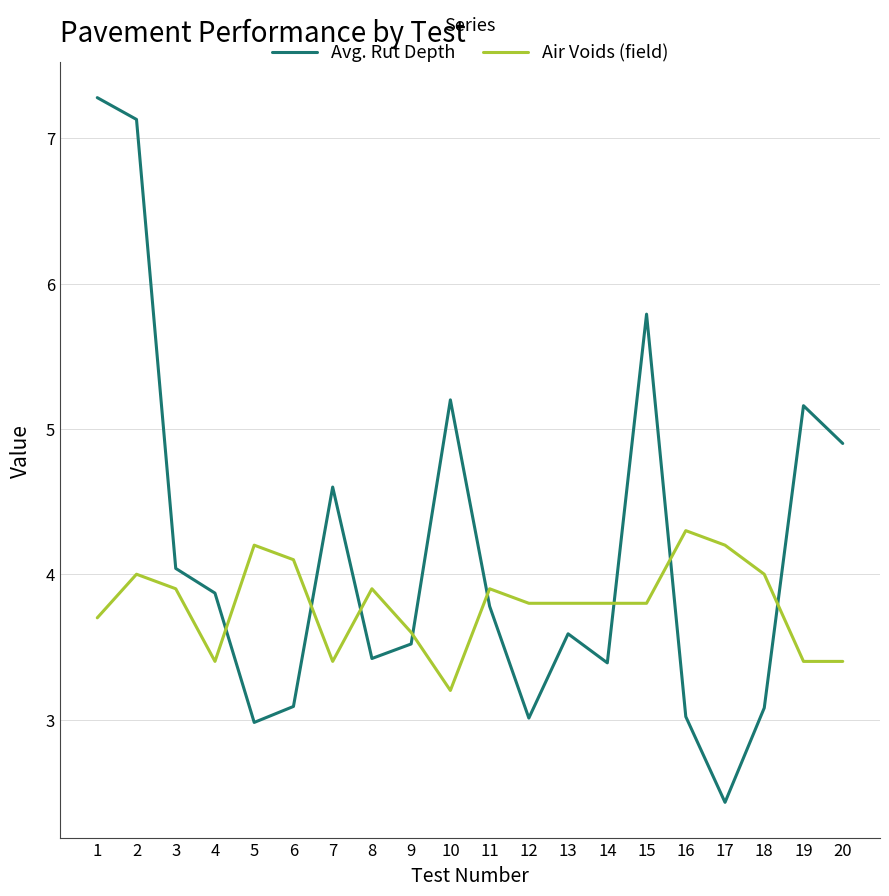

At which category is the sum across all series the highest?

2